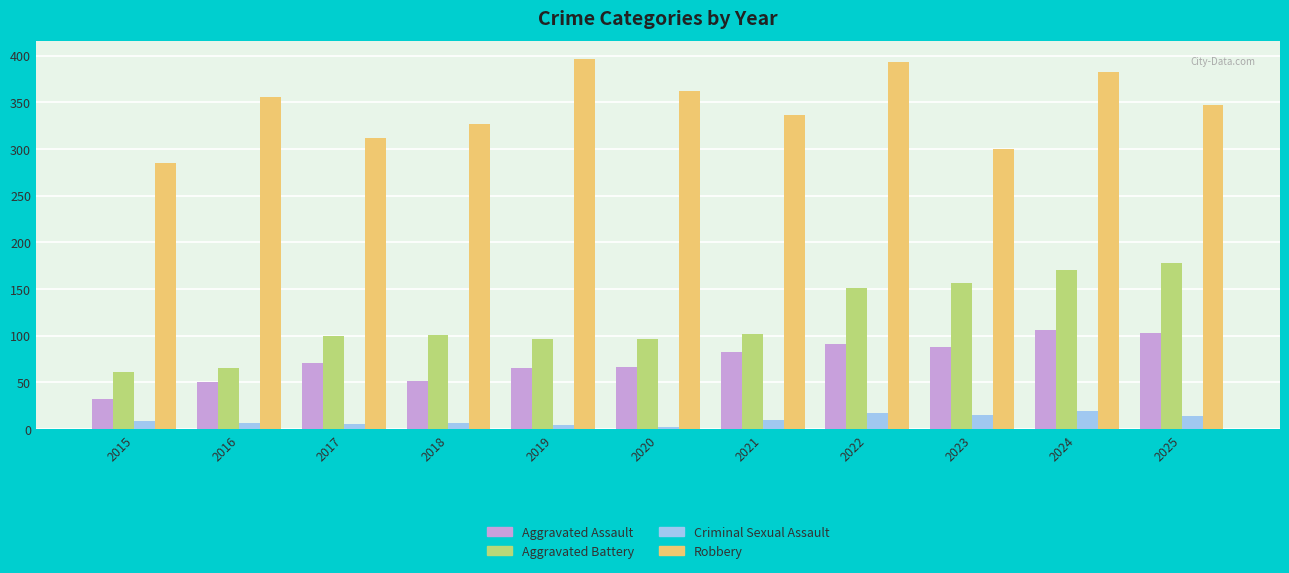

Rank the series by their maximum value, from lowest to highest.

Criminal Sexual Assault, Aggravated Assault, Aggravated Battery, Robbery